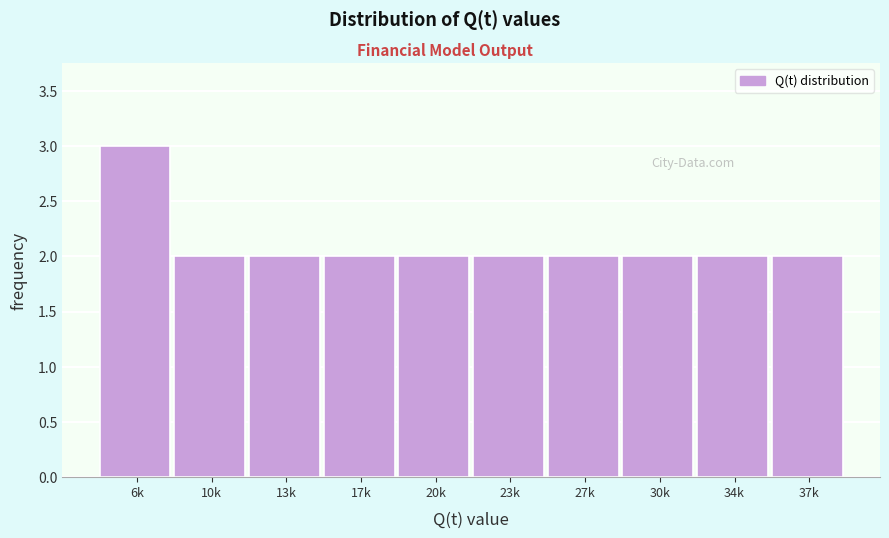

Reading left to right, transcribe all the data shown in this chart.

6k=3	10k=2	13k=2	17k=2	20k=2	23k=2	27k=2	30k=2	34k=2	37k=2